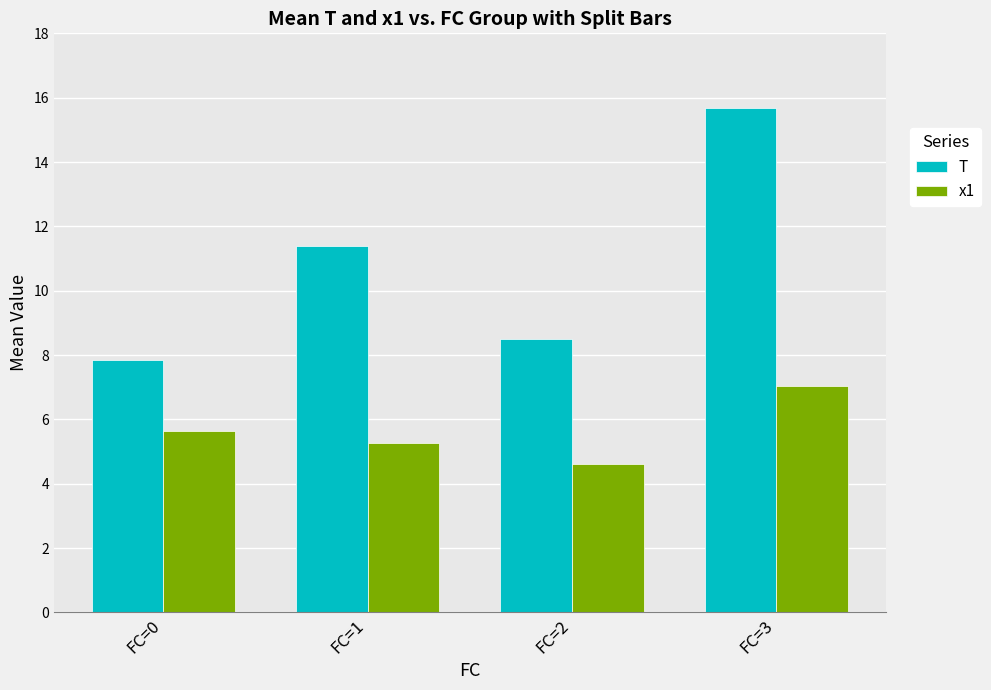

Which category has the highest value in the x1 series?

FC=3